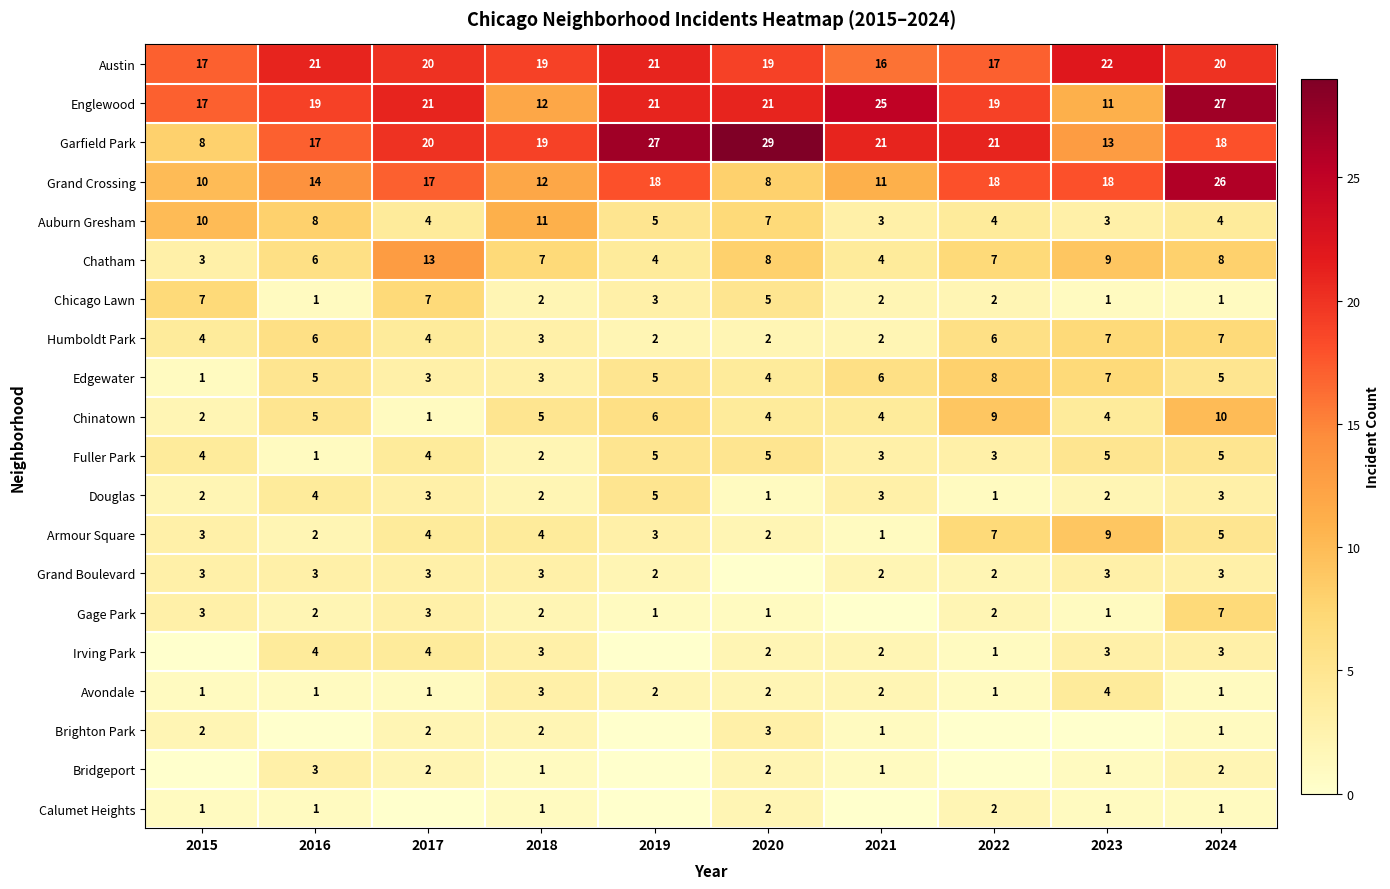

Is the value of Chicago Lawn at 2020 greater than the value of Humboldt Park at 2019?

Yes